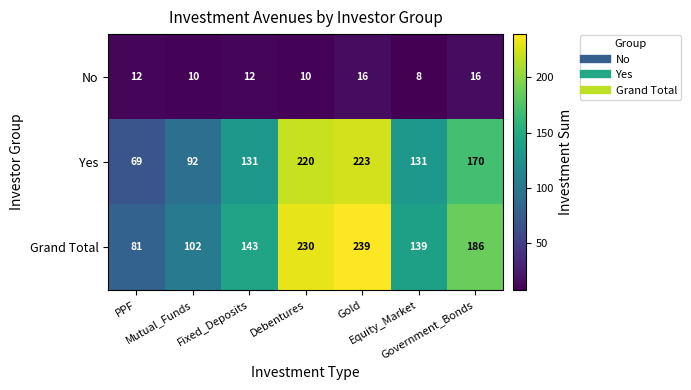

What is the difference between the second highest and minimum values in the Grand Total series?

149